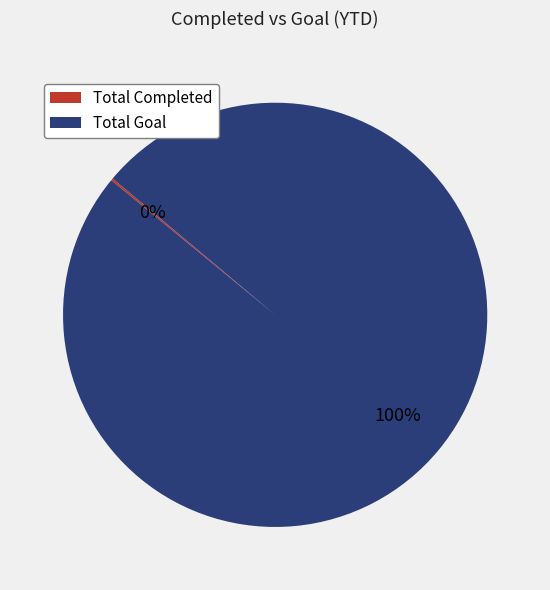

To the nearest percent, what portion does Total Goal represent?

100%